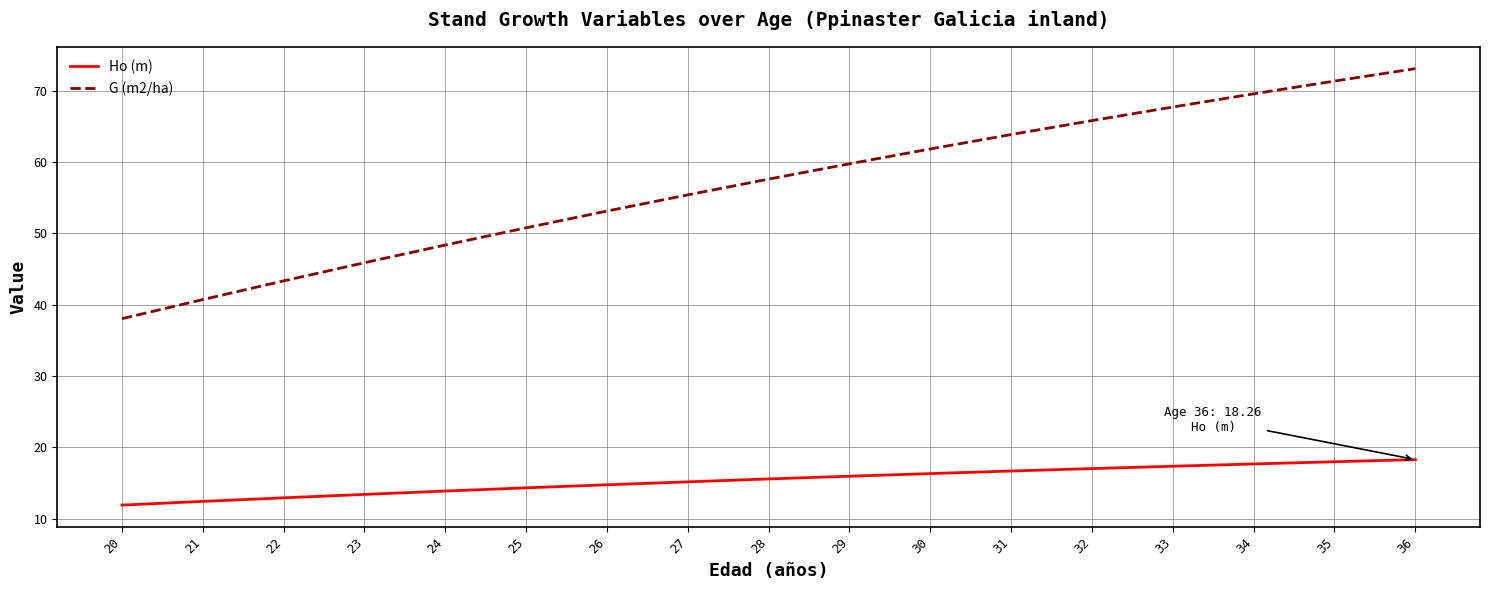

Rank the series by their maximum value, from highest to lowest.

G (m2/ha), Ho (m)